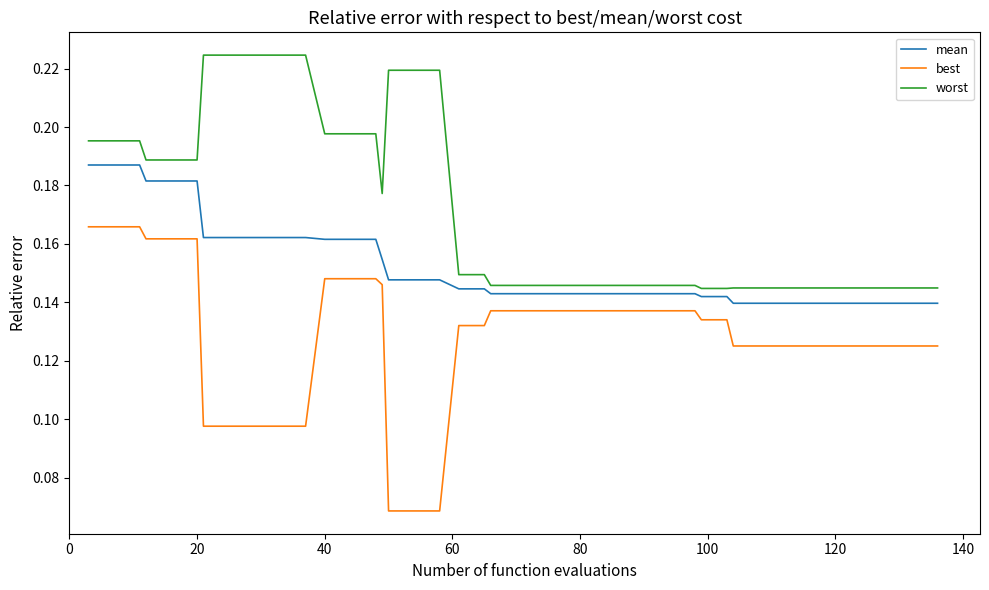

Which series has the largest total across all categories?

worst